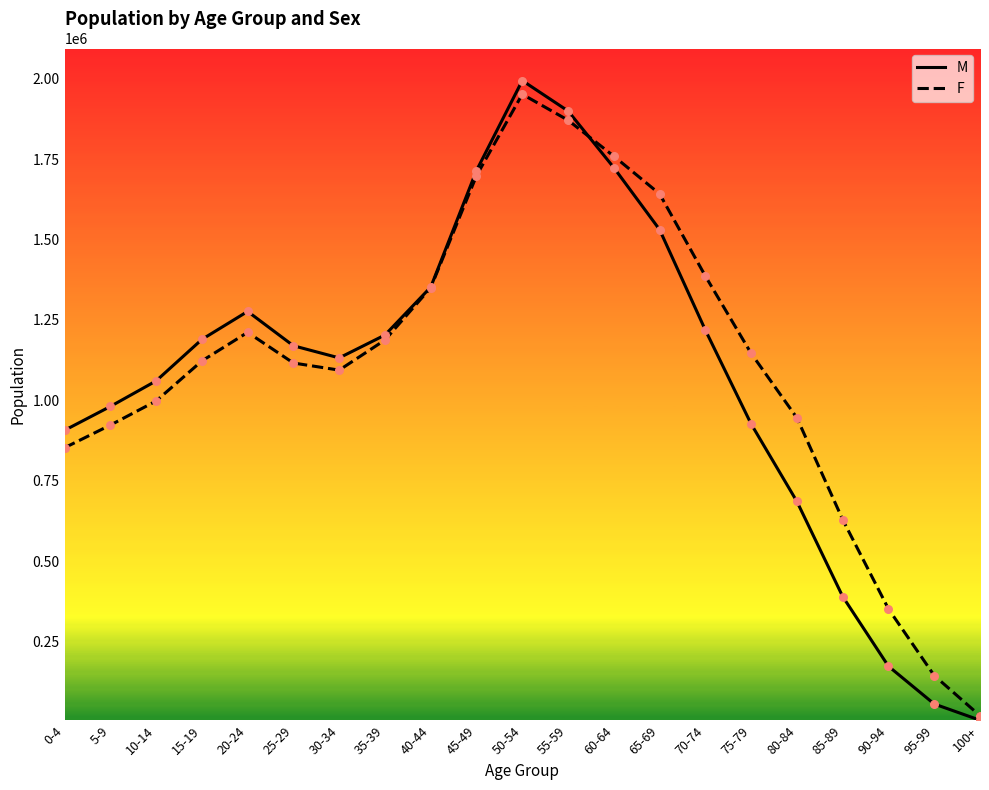

Which series has the widest spread of values?

M